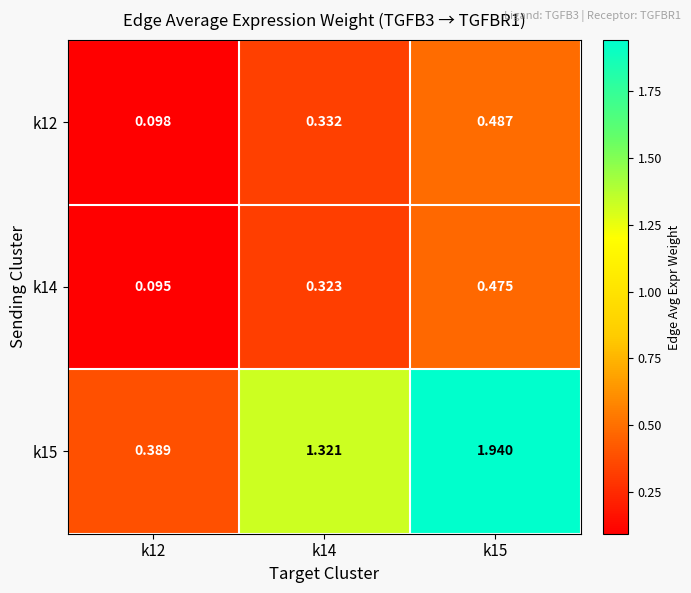

How many data points does each series have?

3